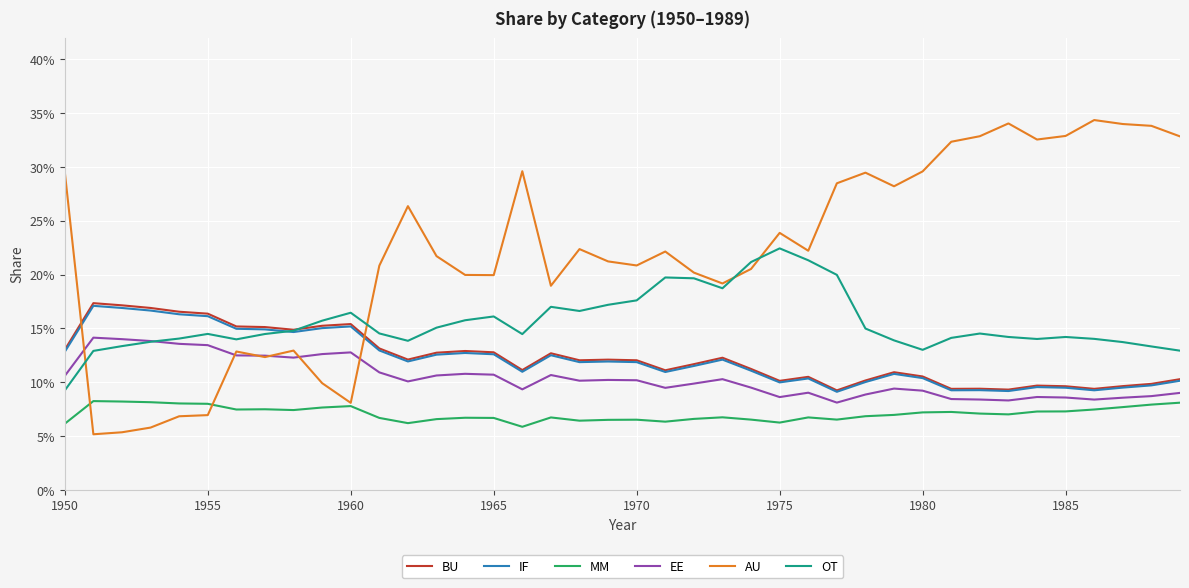

Which category has the lowest value in the OT series?

1950